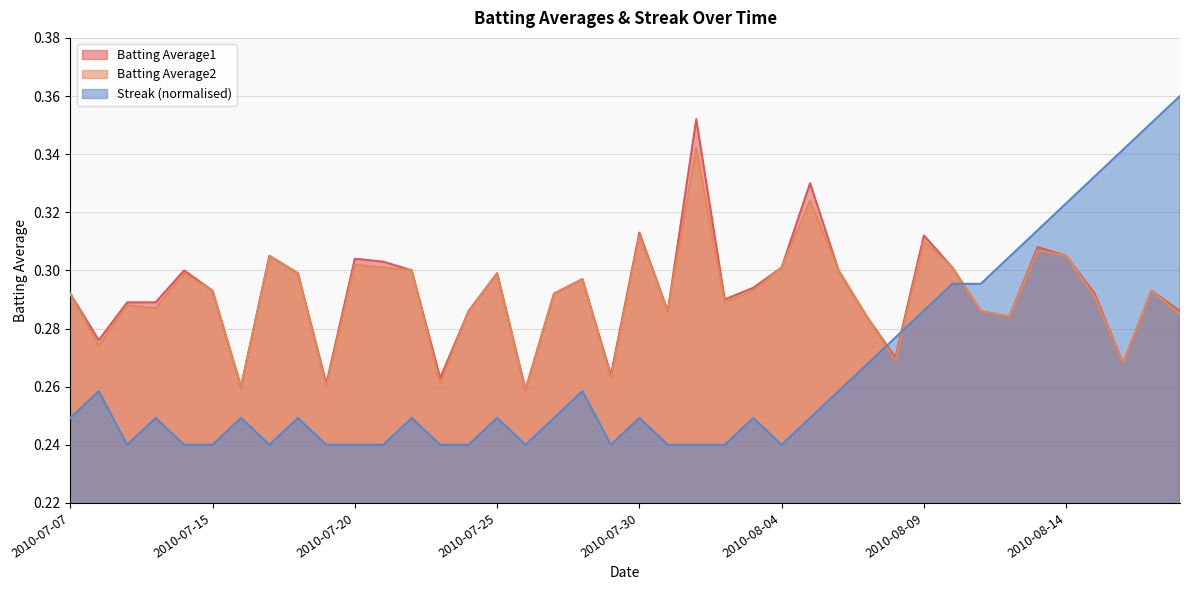

List the series in order of their peak value, highest first.

Streak (normalised), Batting Average1, Batting Average2